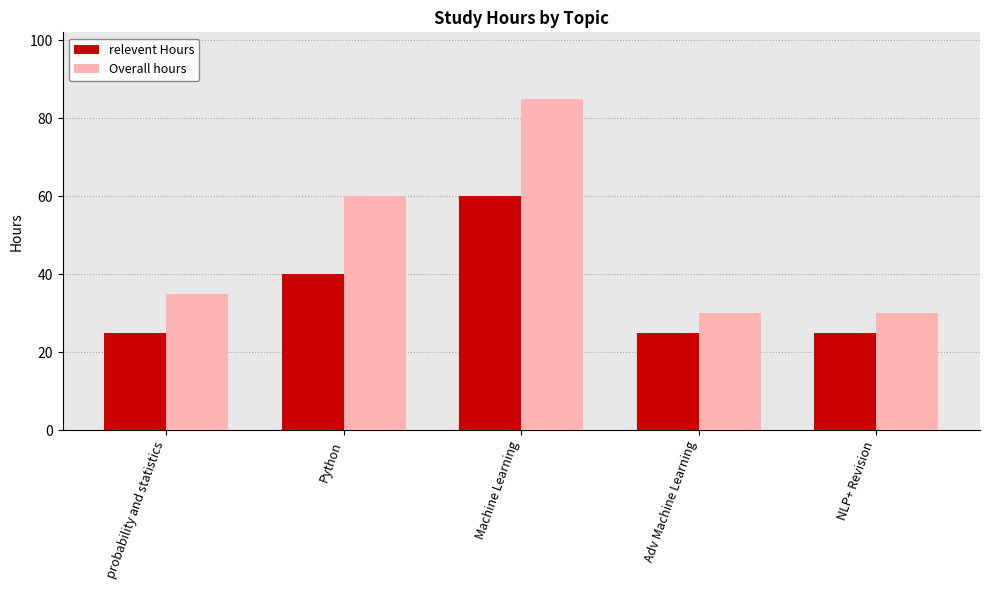

What is the value of the Overall hours bar at the 1st from the left?

35